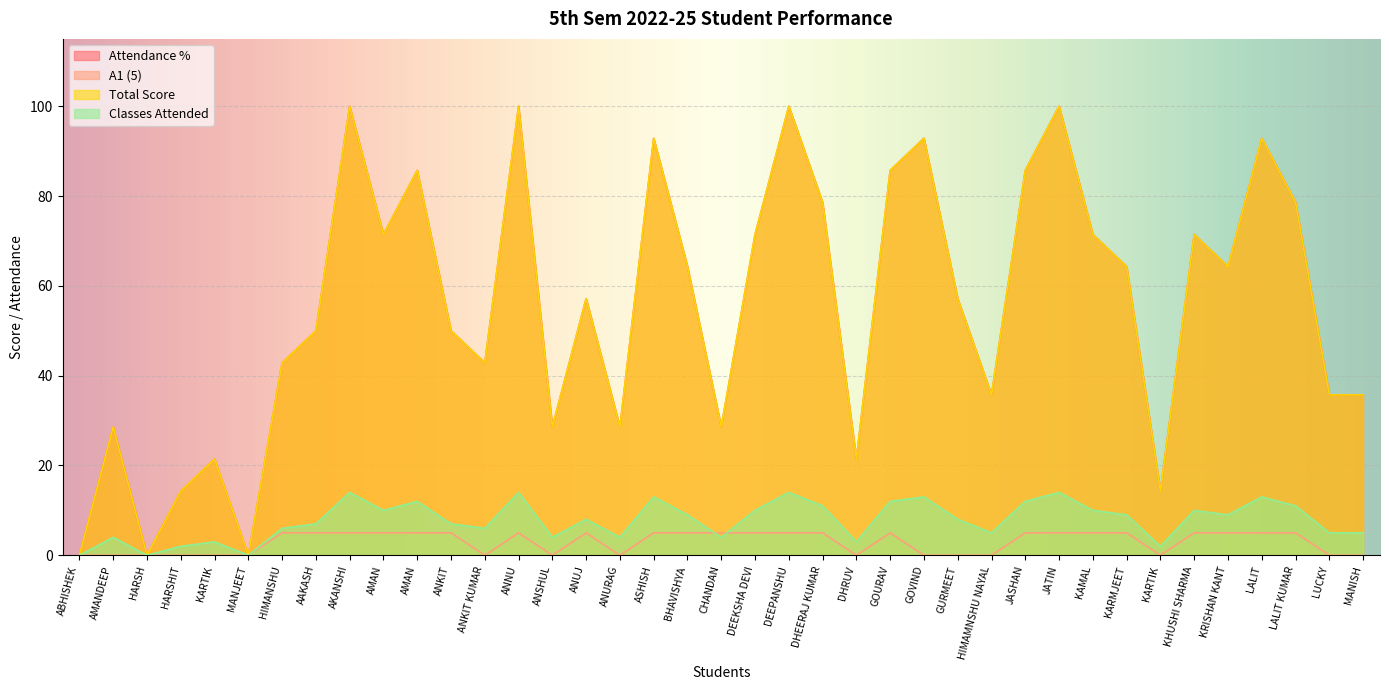

How many values in the Classes Attended series exceed 8?

19